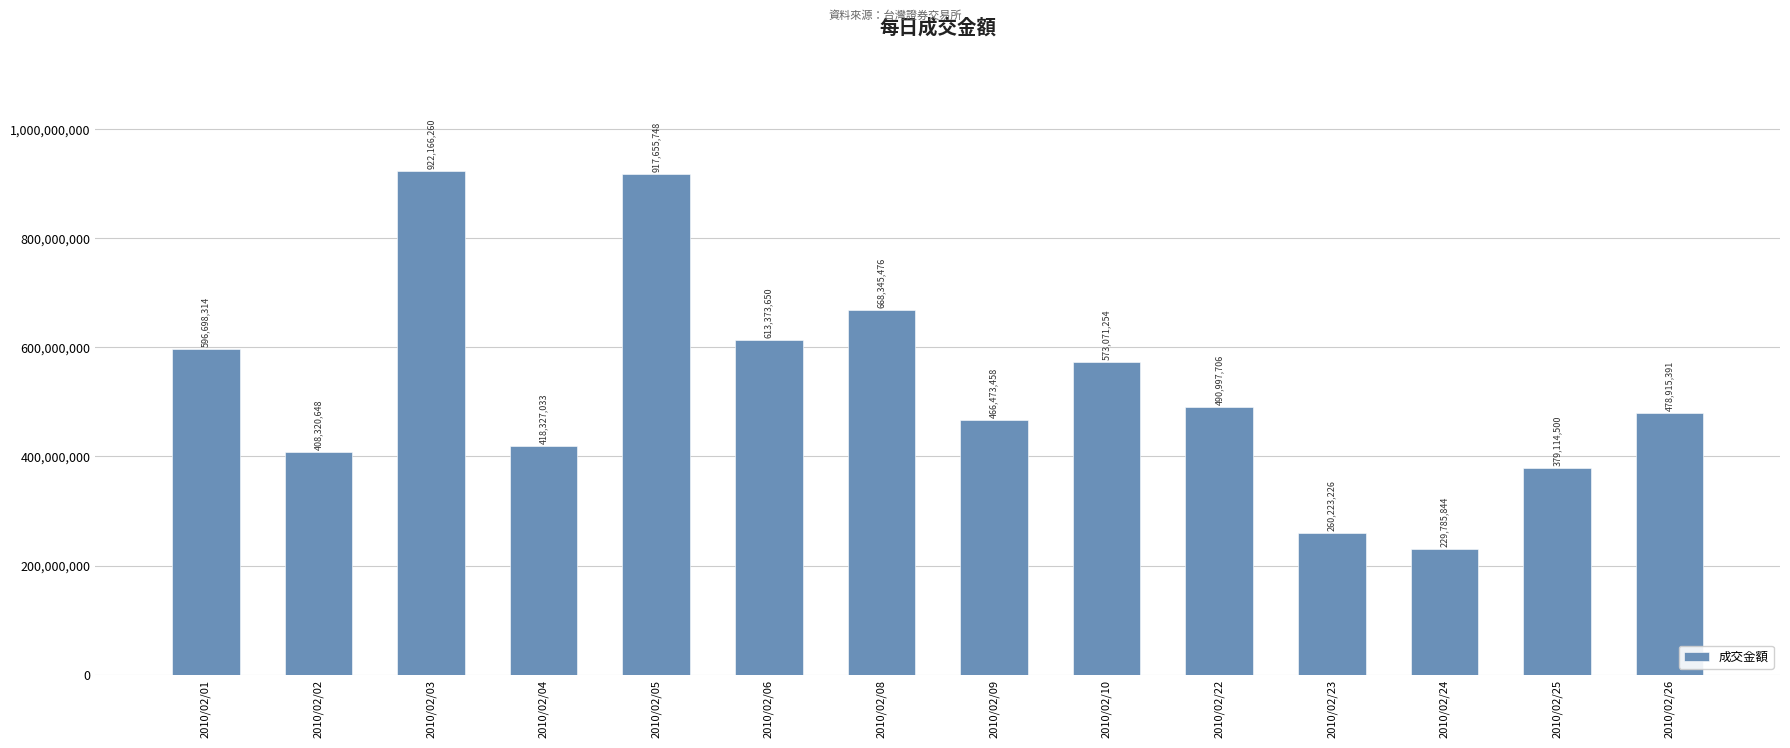

What value does the data have at 2010/02/10, to the nearest 10?

573071250